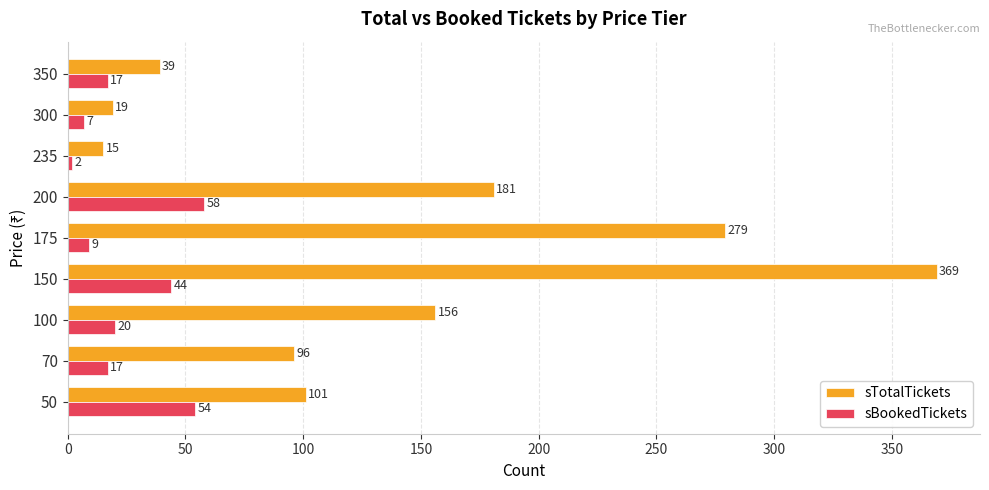

List the series in order of their overall mean, lowest first.

sBookedTickets, sTotalTickets